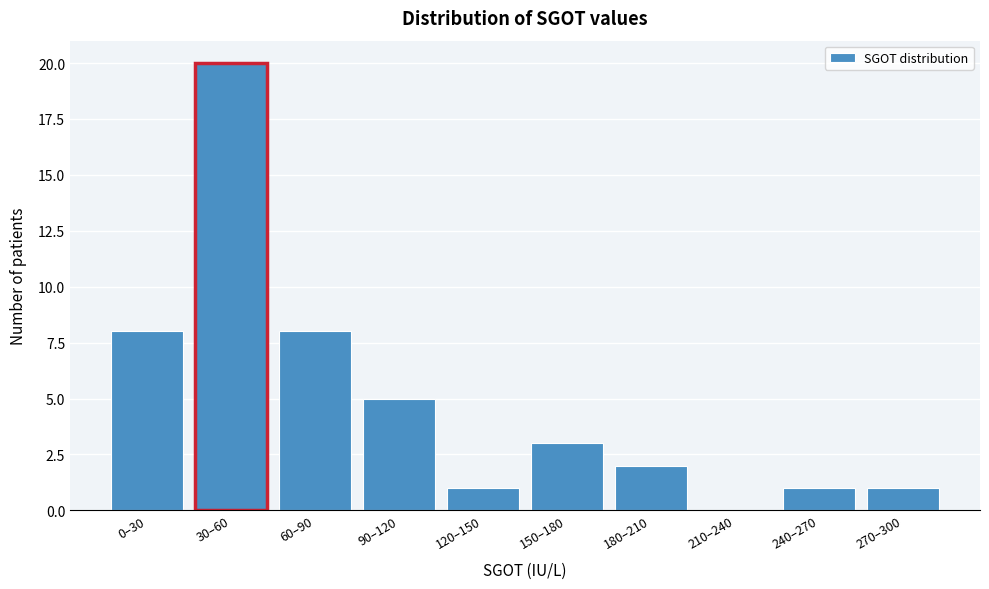

Reading right to left, transcribe all the data shown in this chart.

270–300=1	240–270=1	210–240=0	180–210=2	150–180=3	120–150=1	90–120=5	60–90=8	30–60=20	0–30=8